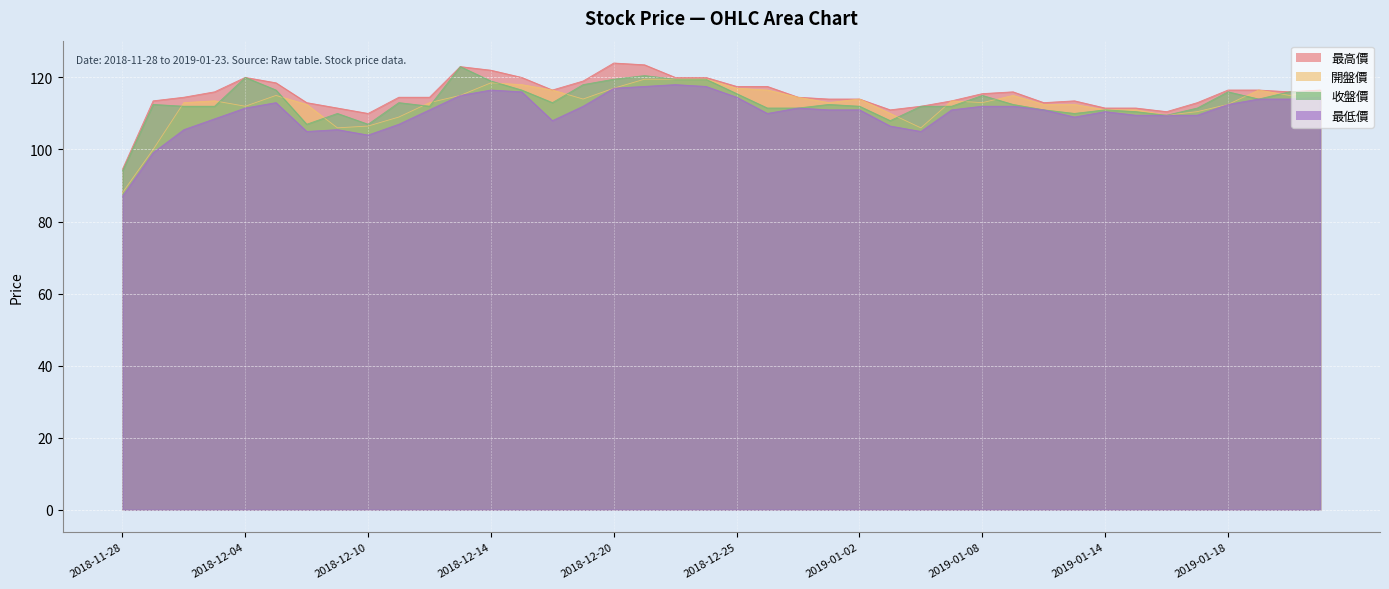

Where is 開盤價 nearest to the value 103?

2018-11-29